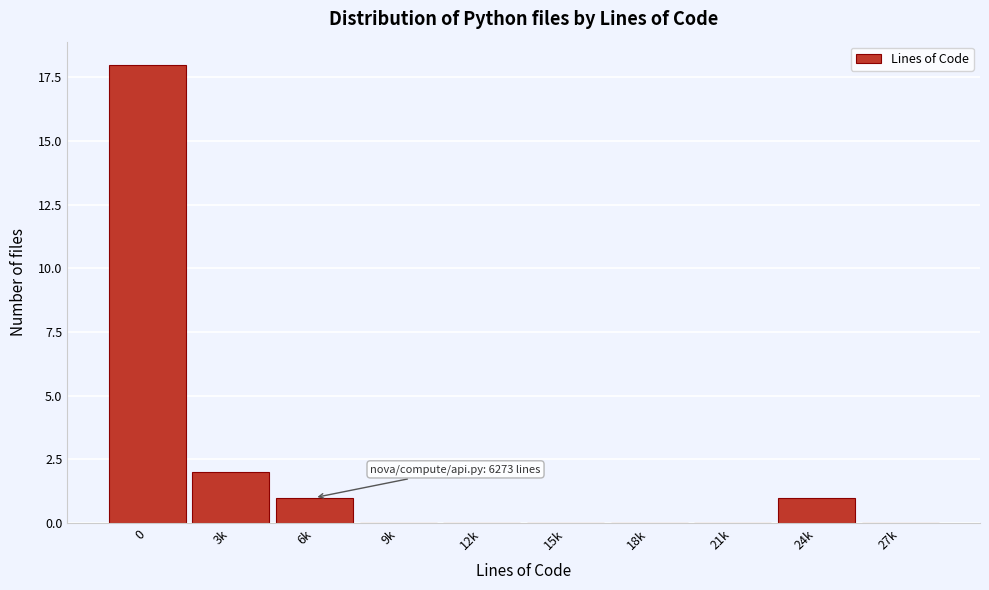

Reading left to right, list all the values displayed in this chart.

0=18	3k=2	6k=1	9k=0	12k=0	15k=0	18k=0	21k=0	24k=1	27k=0